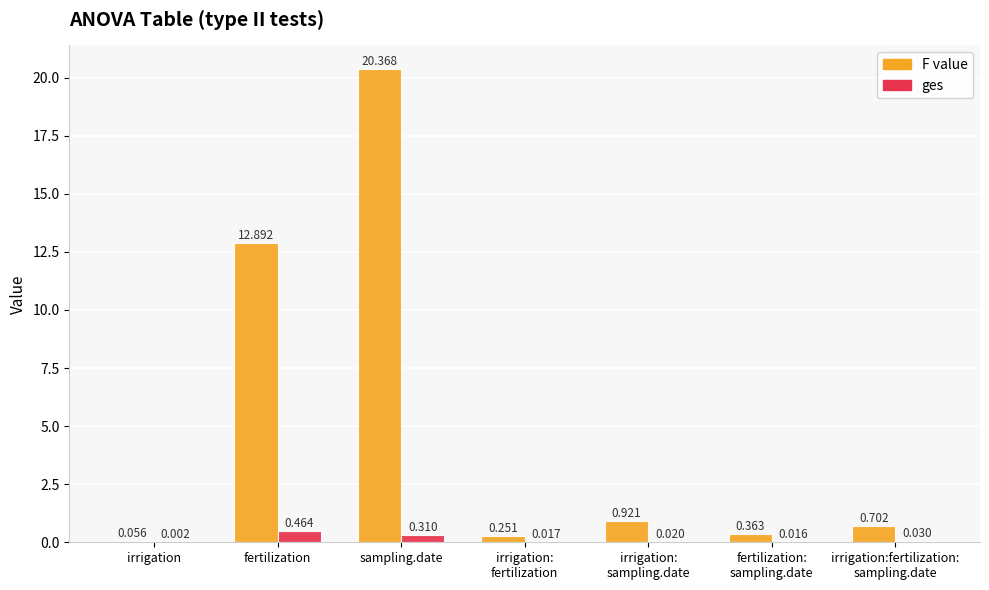

Which label corresponds to the largest value in the chart?

sampling.date